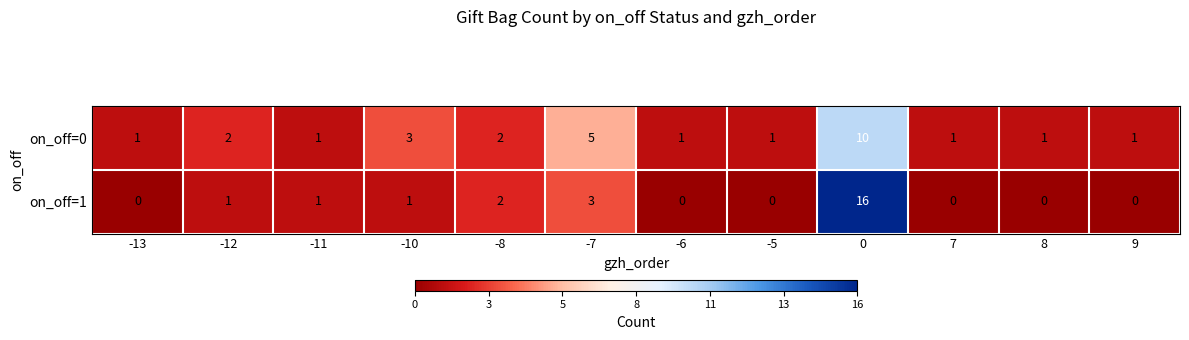

Between -7 and 7, which series saw the biggest shift?

on_off=0